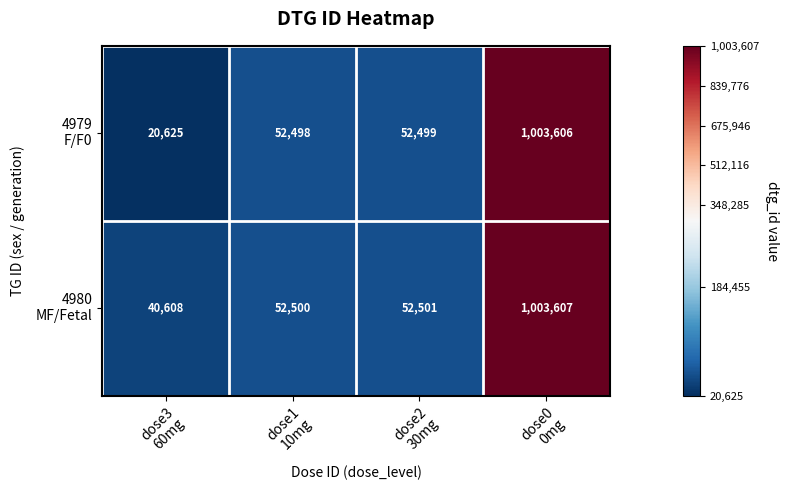

What is the smallest value displayed?

20625